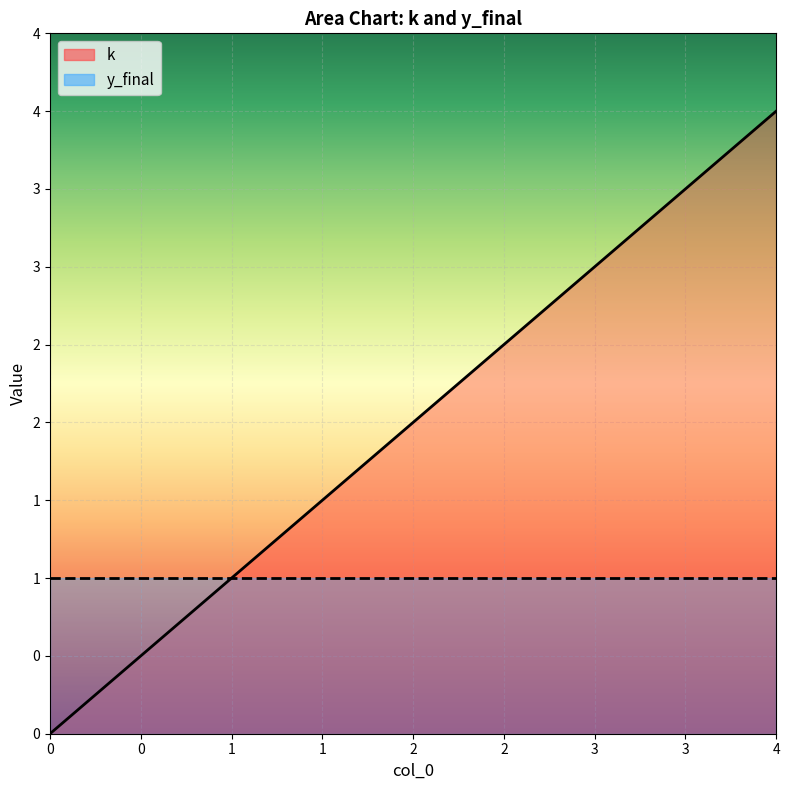

What is the value of the 2nd point from the left?

1